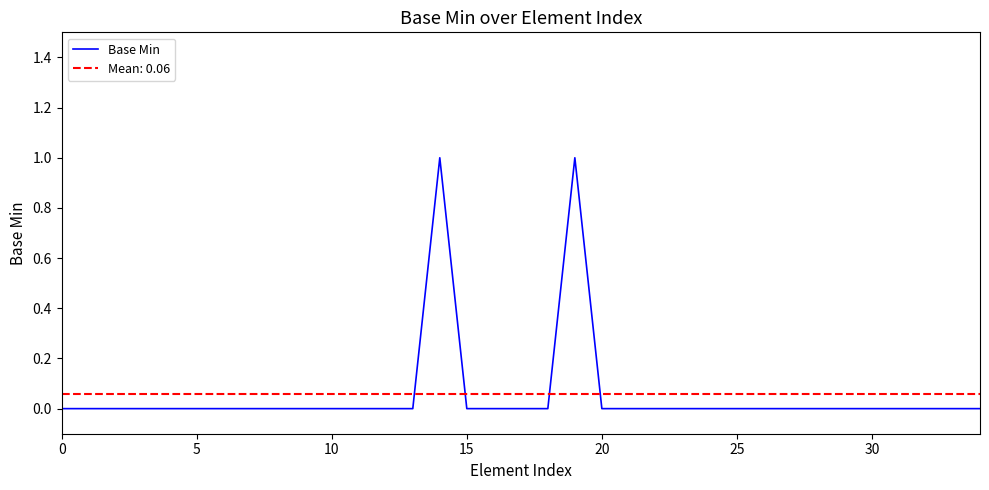

Which has a higher value, 18 or 33?

18